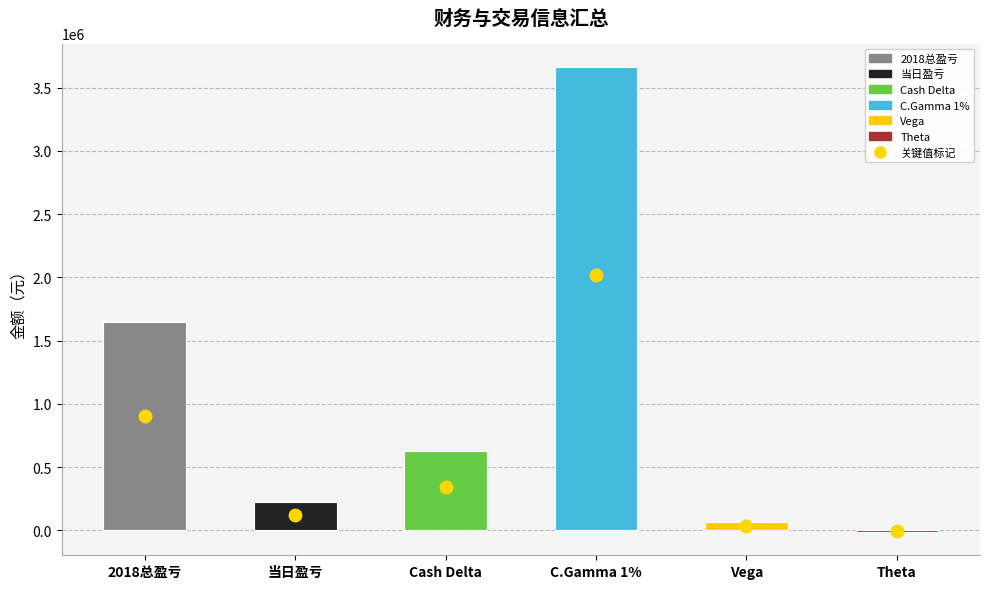

How many values are below 624450?

3